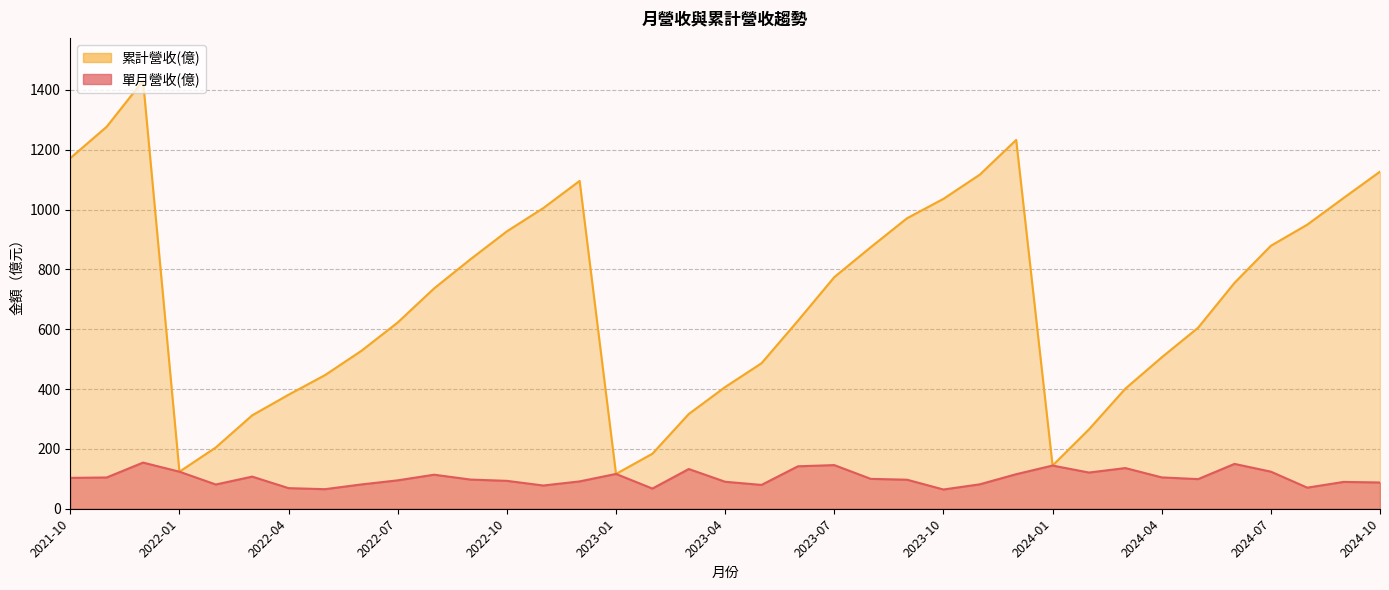

What is the smallest value displayed?

64.3